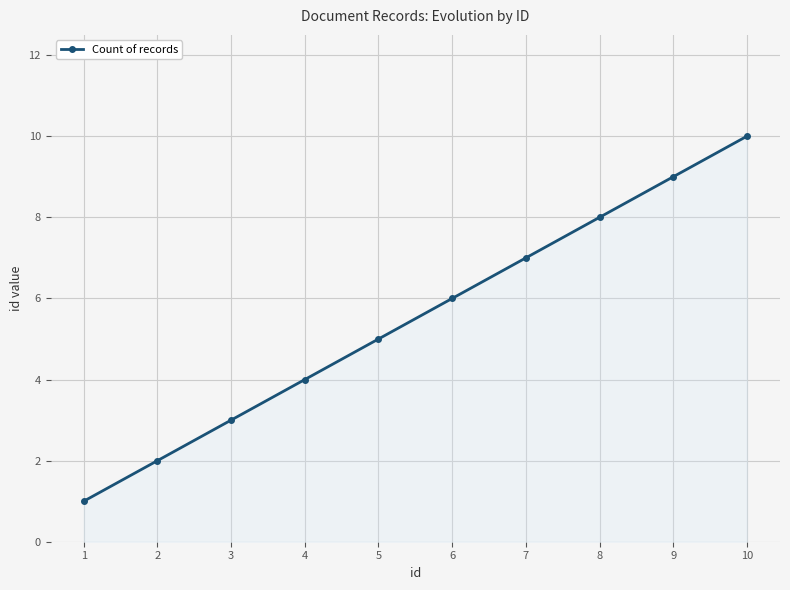

List the labels in order of value, smallest first.

1, 2, 3, 4, 5, 6, 7, 8, 9, 10